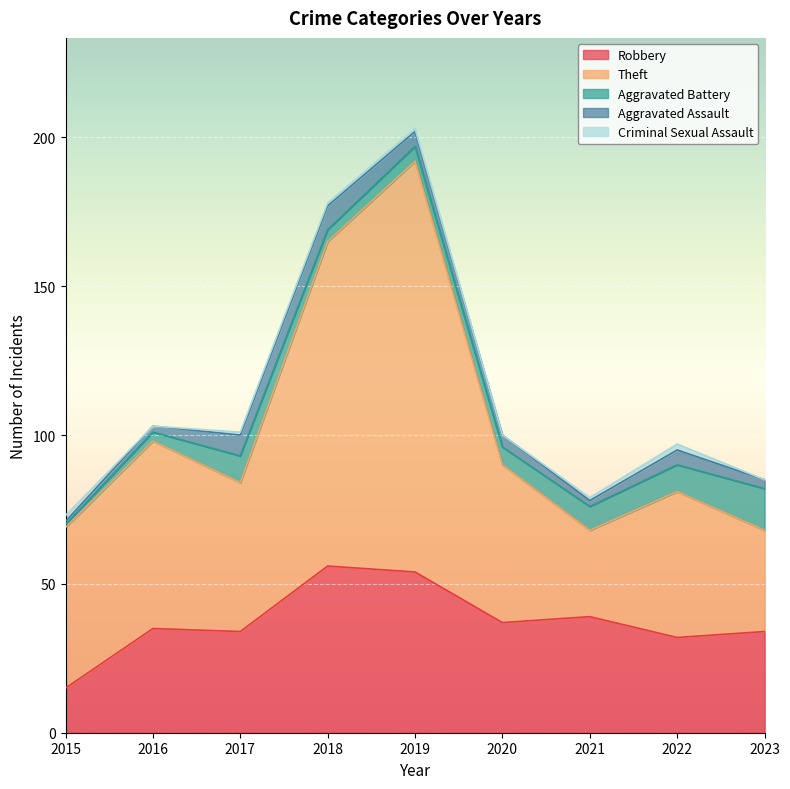

At which category does Theft reach its first local peak?

2016